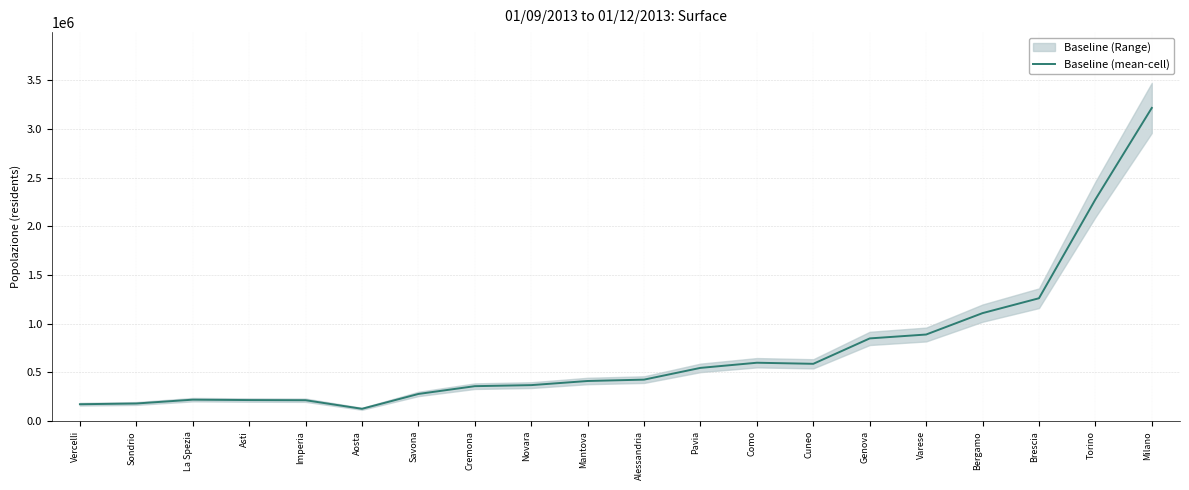

Does the chart have visible grid lines?

Yes